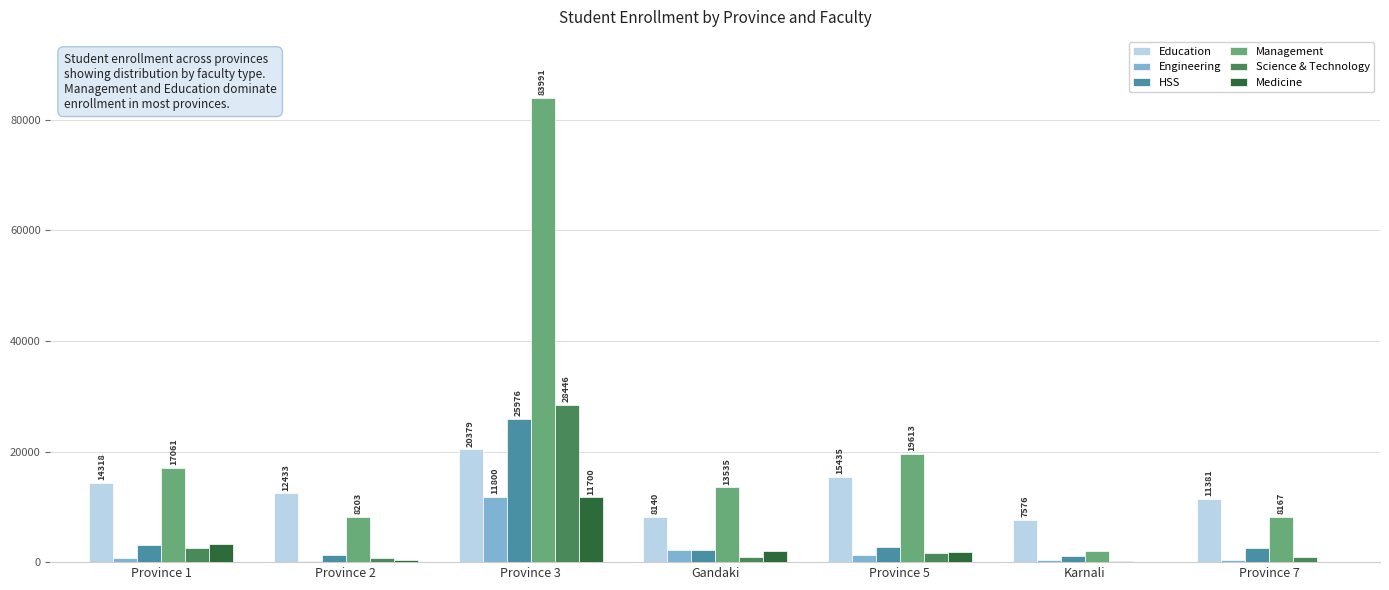

Is the value of HSS at Province 7 greater than the value of Science & Technology at Province 5?

Yes